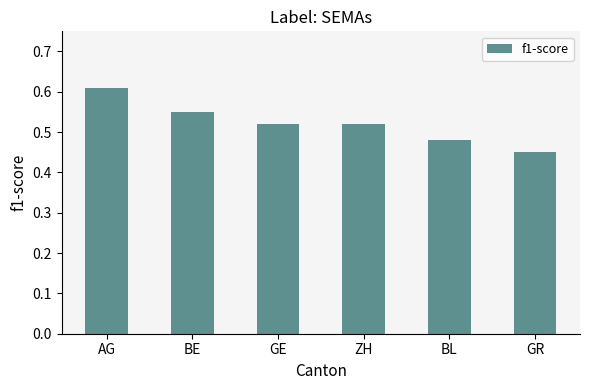

The value at AG is 0.9. True or false?

False